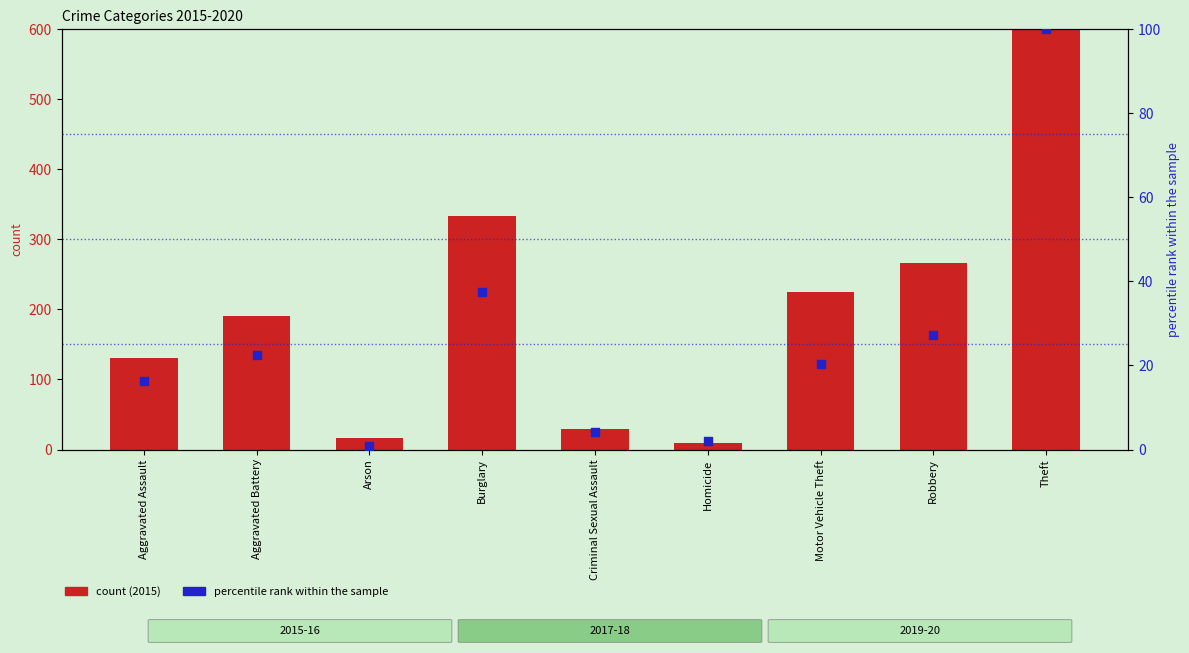

Which series has the largest total across all categories?

count (2015)